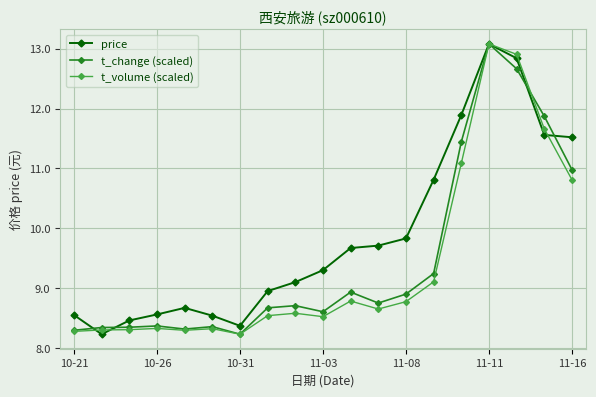

What is the minimum value for t_volume (scaled)?

8.2